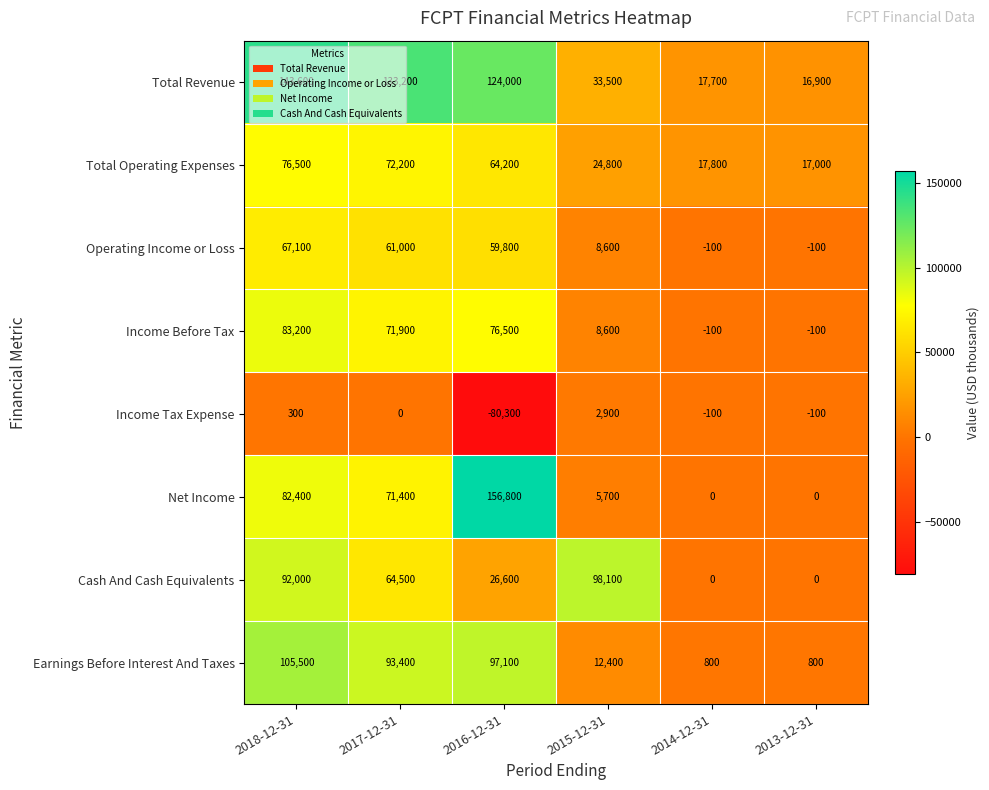

How many distinct data groups are displayed?

8